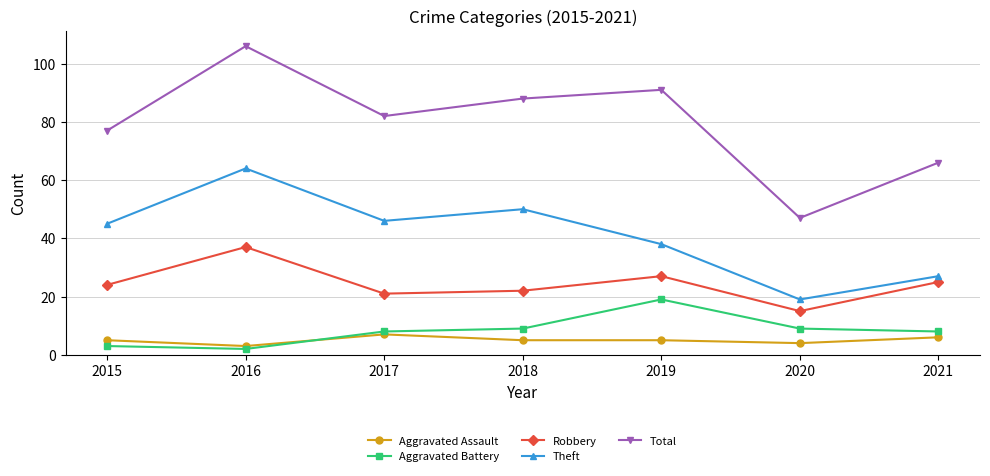

True or false: Theft and Aggravated Assault cross at least once.

False